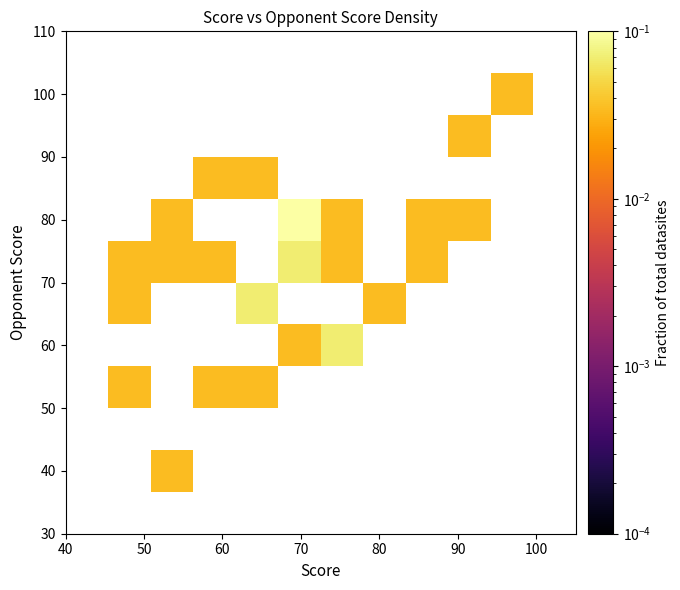

What is the greatest value displayed?

0.1